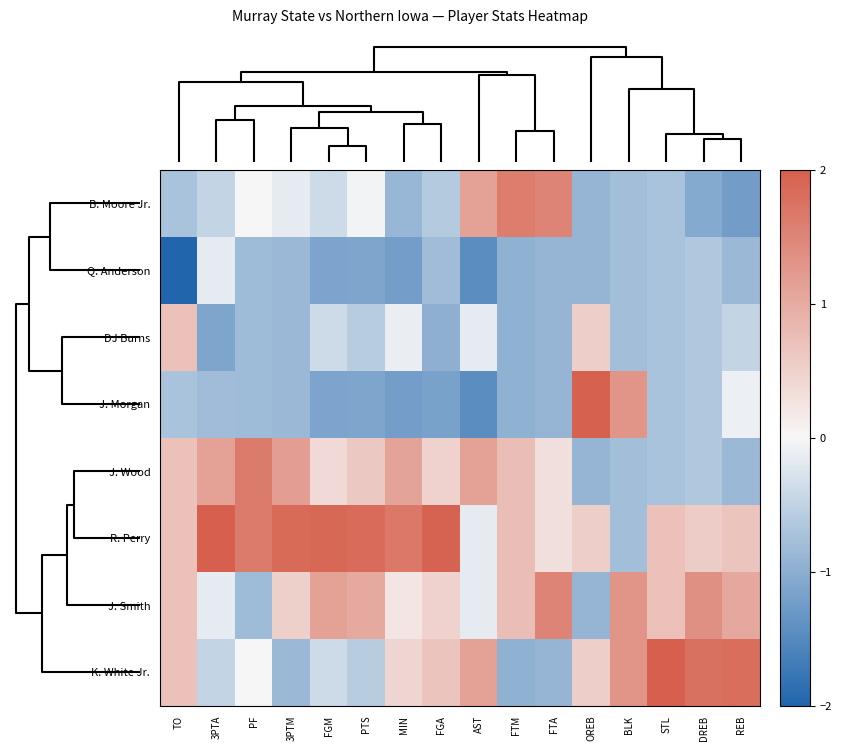

Which label corresponds to the smallest value in the chart?

TO